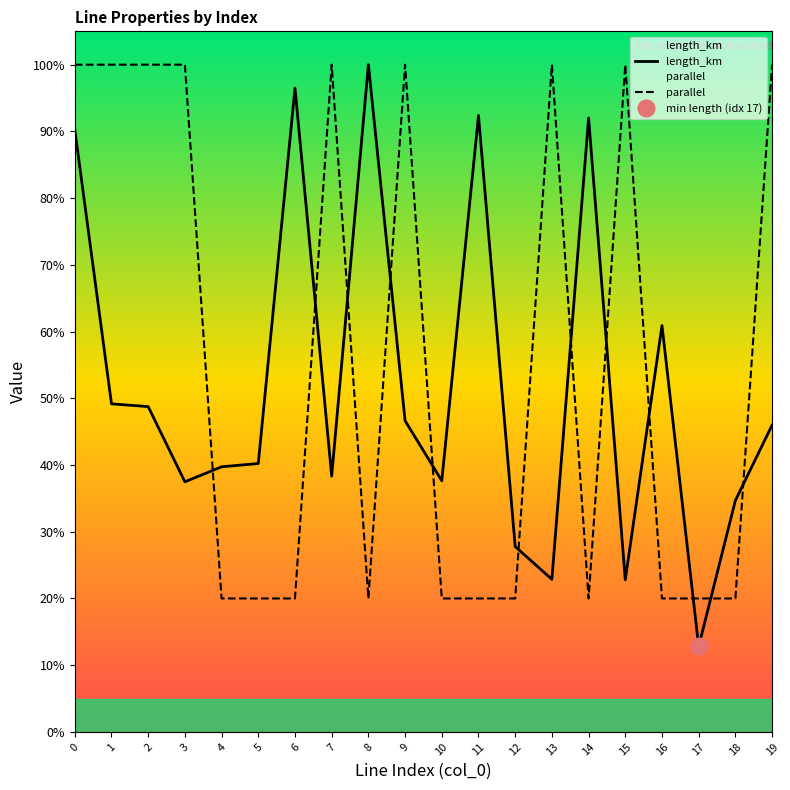

Reading left to right, what are all the values shown in this chart?

length_km: 0=0.9	1=0.5	2=0.5	3=0.4	4=0.4	5=0.4	6=1.0	7=0.4	8=1.0	9=0.5	10=0.4	11=0.9	12=0.3	13=0.2	14=0.9	15=0.2	16=0.6	17=0.1	18=0.3	19=0.5
parallel: 0=1.0	1=1.0	2=1.0	3=1.0	4=0.2	5=0.2	6=0.2	7=1.0	8=0.2	9=1.0	10=0.2	11=0.2	12=0.2	13=1.0	14=0.2	15=1.0	16=0.2	17=0.2	18=0.2	19=1.0